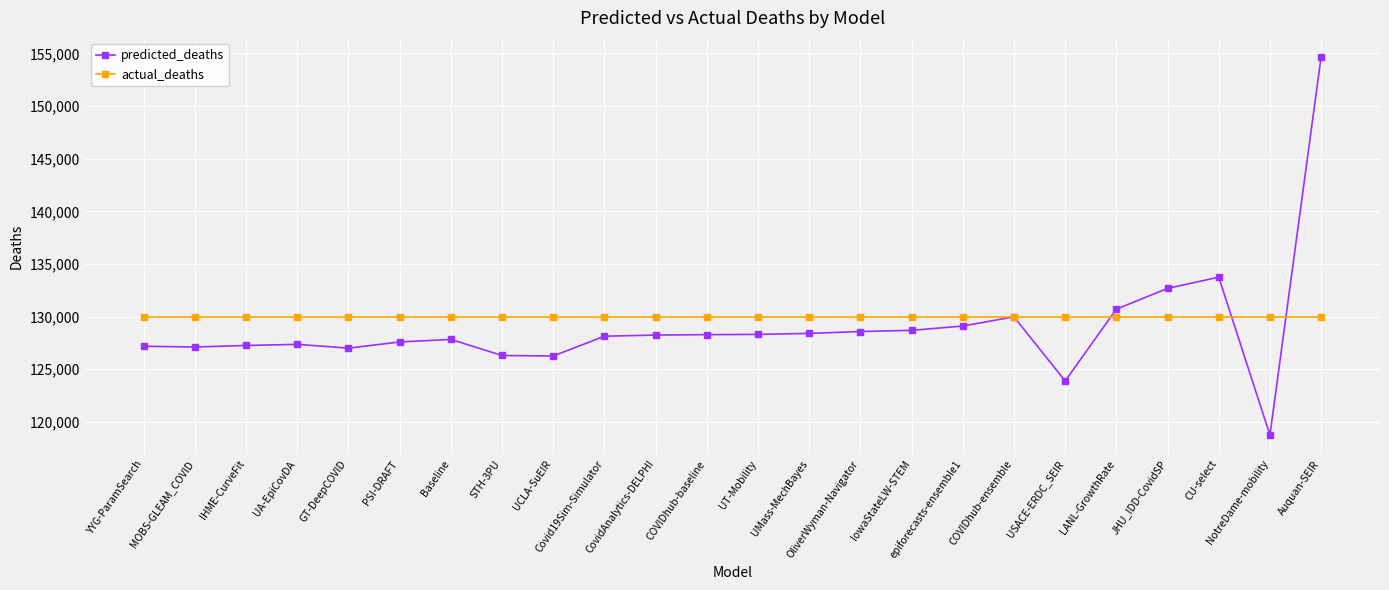

True or false: predicted_deaths has more than 1 points higher than both neighbors.

True